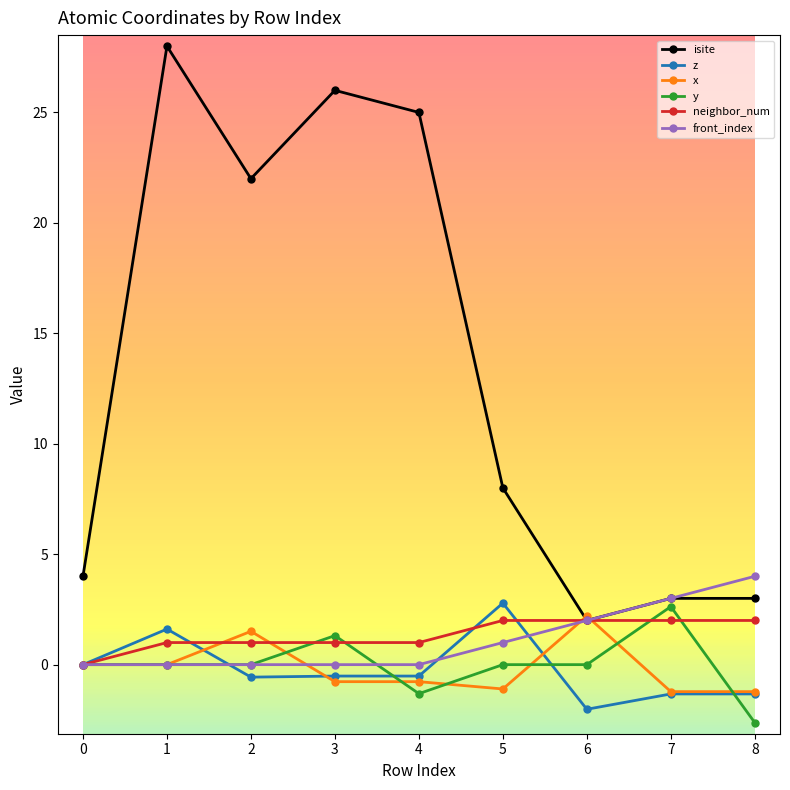

Which series has the largest range (max minus min)?

isite